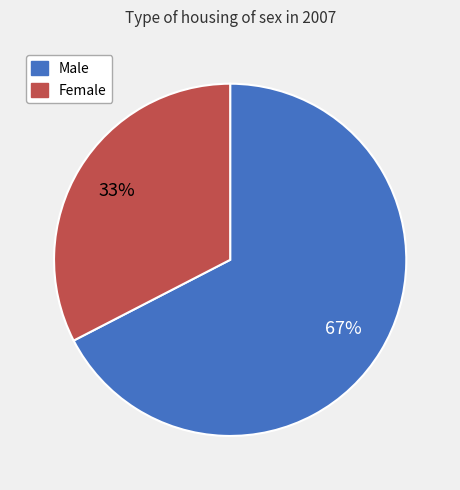

Do Male and Female together represent more than half of the pie?

Yes